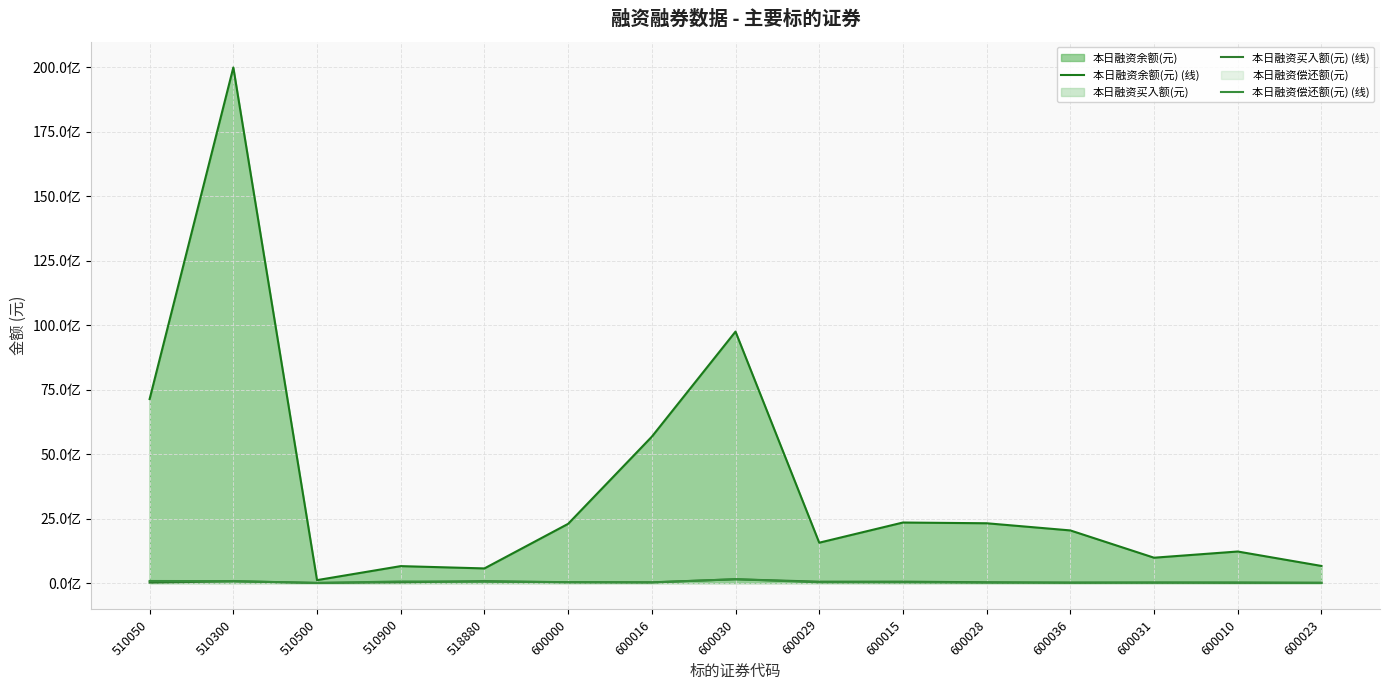

How many values in the 本日融资偿还额(元) (线) series exceed 27986720?

7